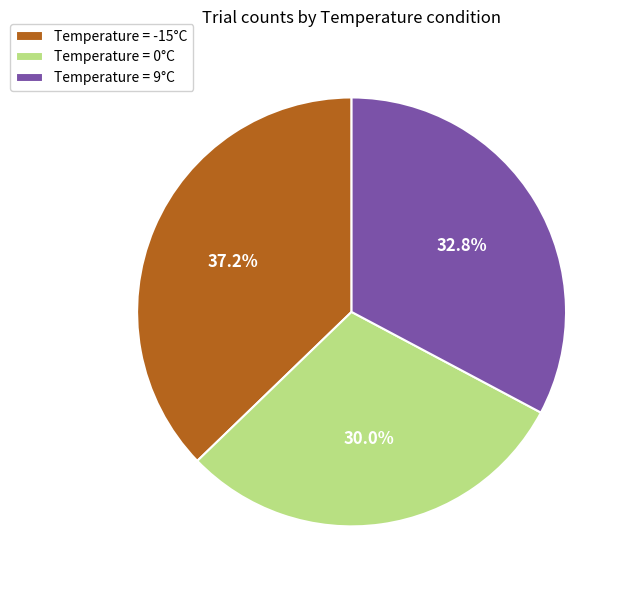

Does Temperature = 9°C represent more than half of the total?

No